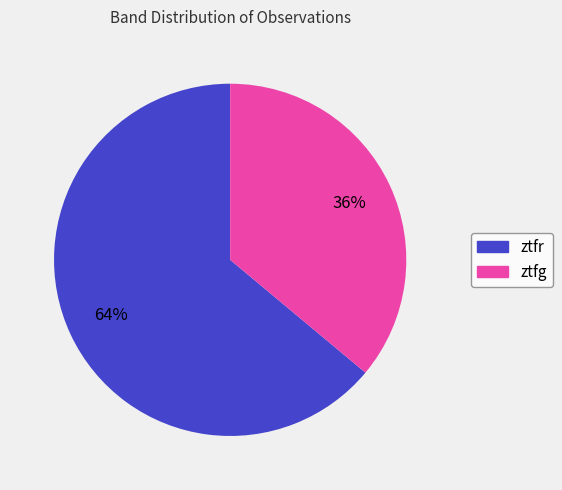

Which slice is the largest?

ztfr